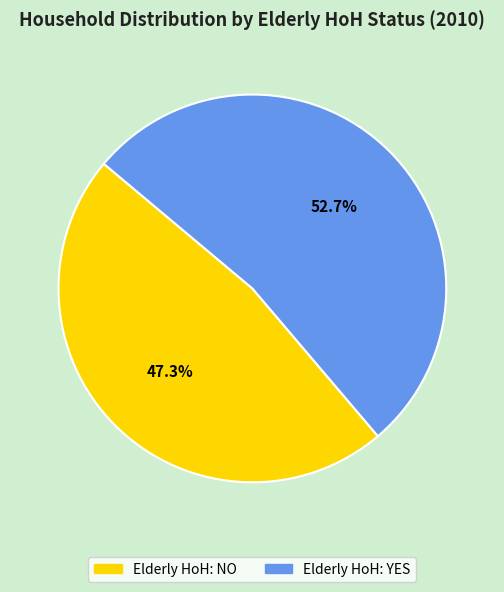

Which has a higher value, Elderly HoH: YES or Elderly HoH: NO?

Elderly HoH: YES